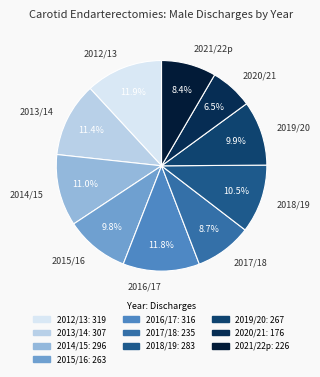

Which slice is the largest?

2012/13